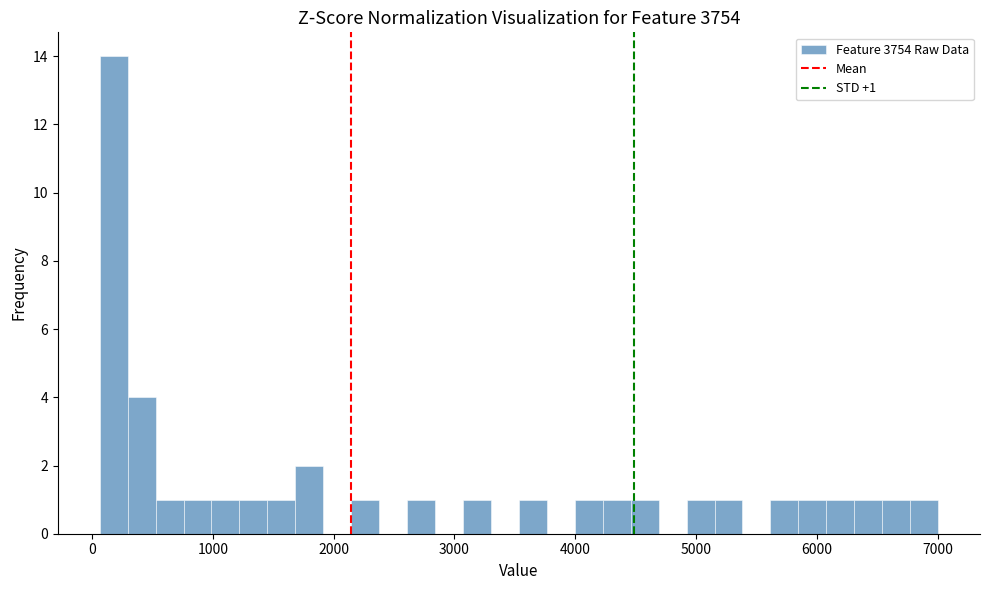

Around what value on the x-axis is the tallest bar? Give the approximate position of its centre, as read against the axis.

200